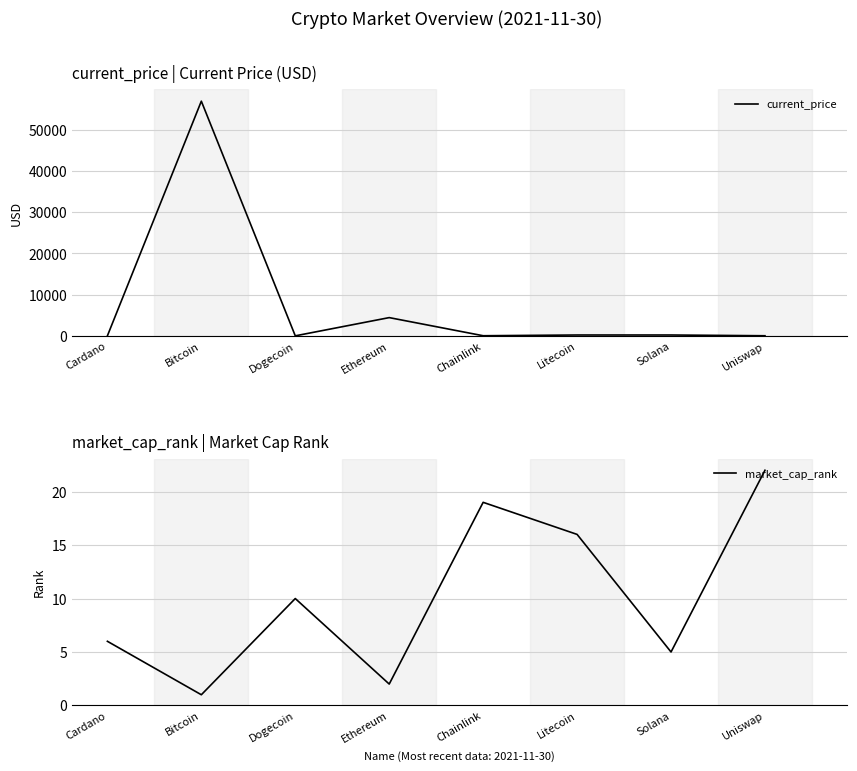

Reading left to right, extract all data points from this chart.

current_price: 1.6	56982.0	0.2	4425.7	24.8	202.6	203.1	20.1
market_cap_rank: 6.0	1.0	10.0	2.0	19.0	16.0	5.0	22.0